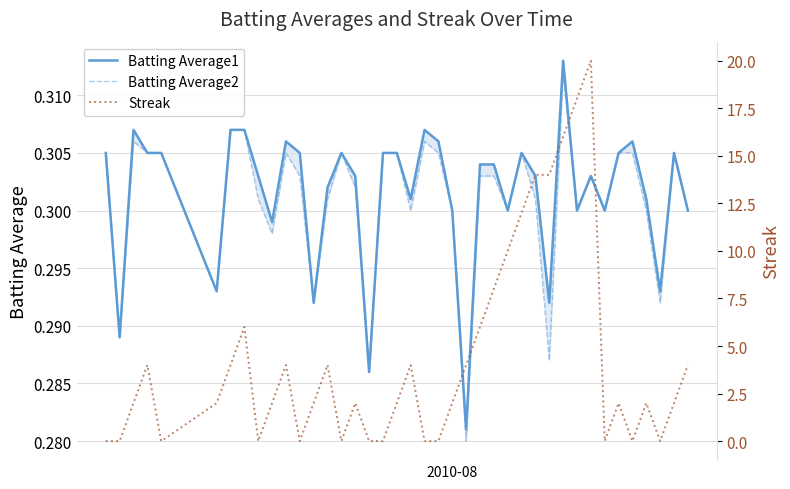

What is the maximum value shown in the chart?

20.0